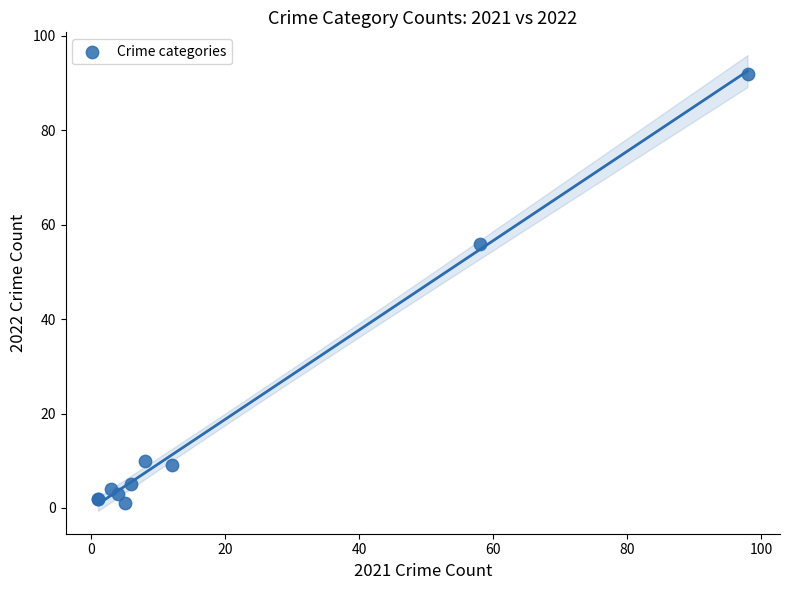

What Y value in the scatter plot is closest to 46?

56